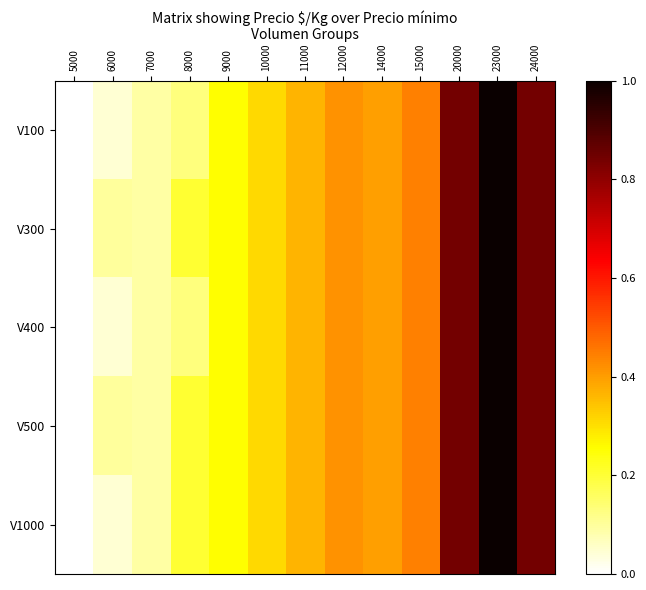

Which series has the widest spread of values?

V100